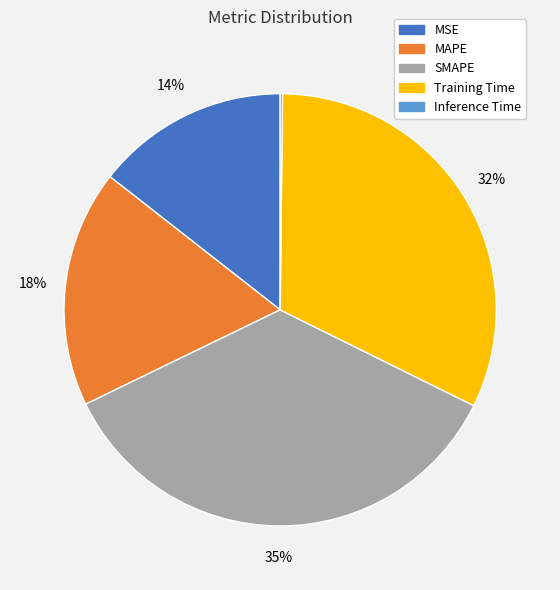

What is the largest slice in the pie chart?

SMAPE